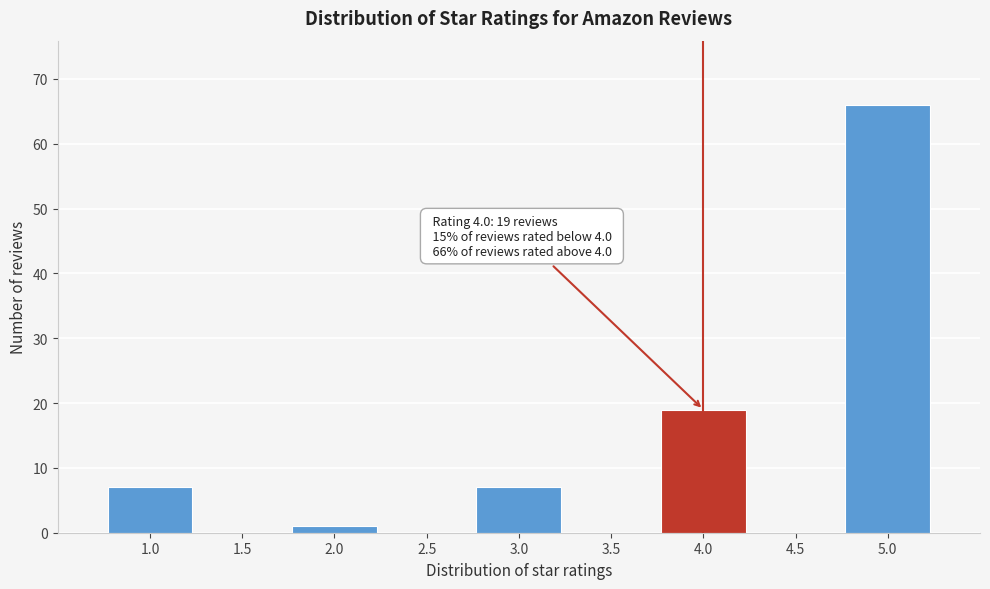

Over which range of the x-axis is the bar tallest?

4.75 to 5.25